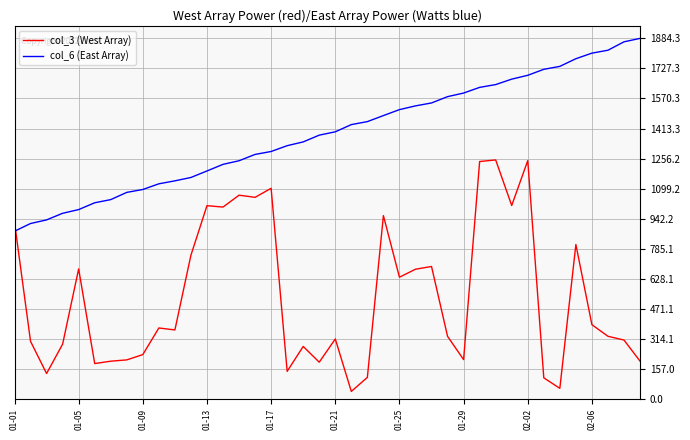

Which series has the widest spread of values?

col_3 (West Array)